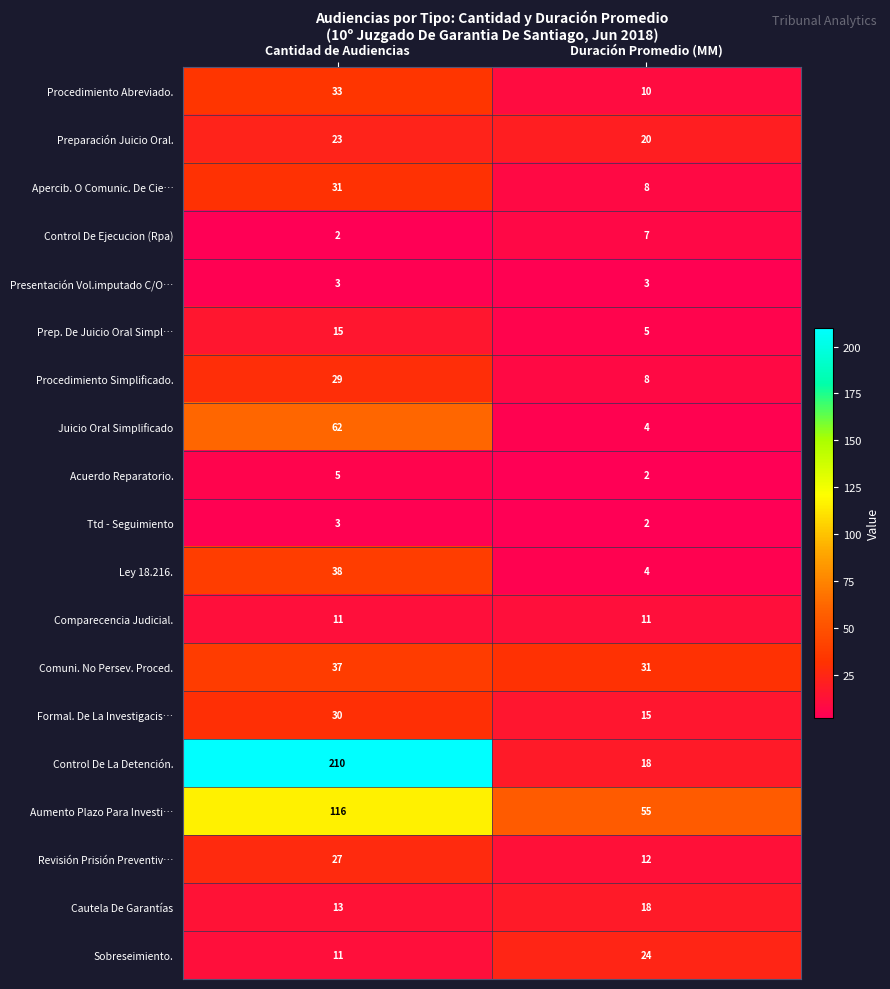

At which label is Revisión Prisión Preventiv… closest to 19?

Duración Promedio (MM)